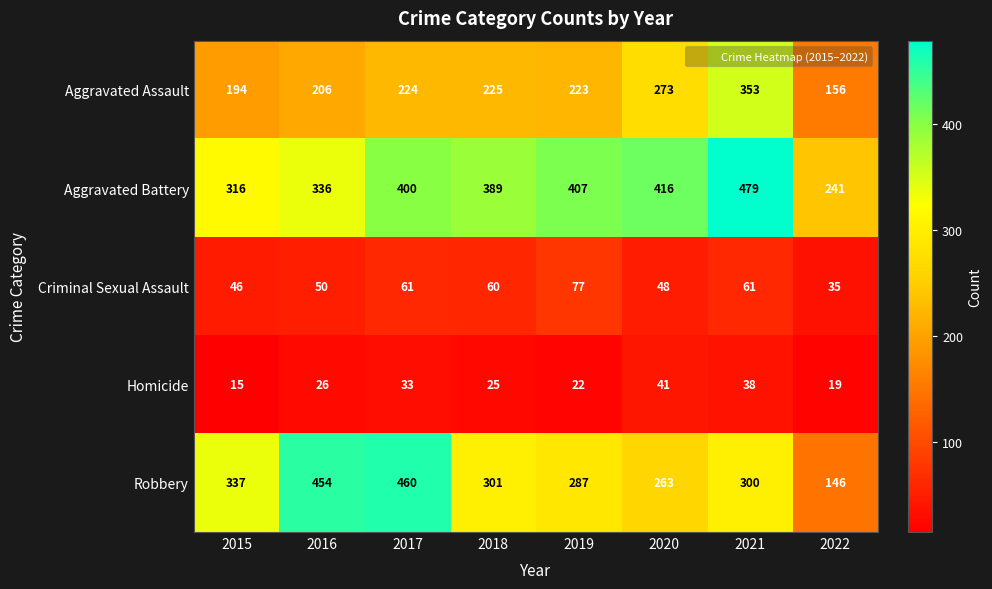

Between 2019 and 2022, which series saw the biggest shift?

Aggravated Battery